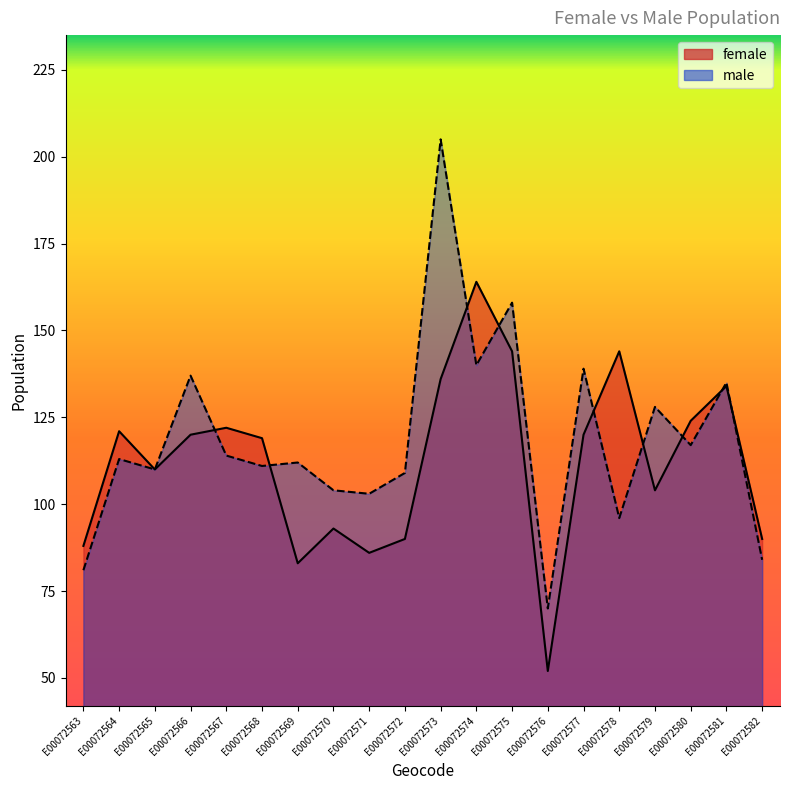

What is the value of the female point at the 3rd from the left?

110